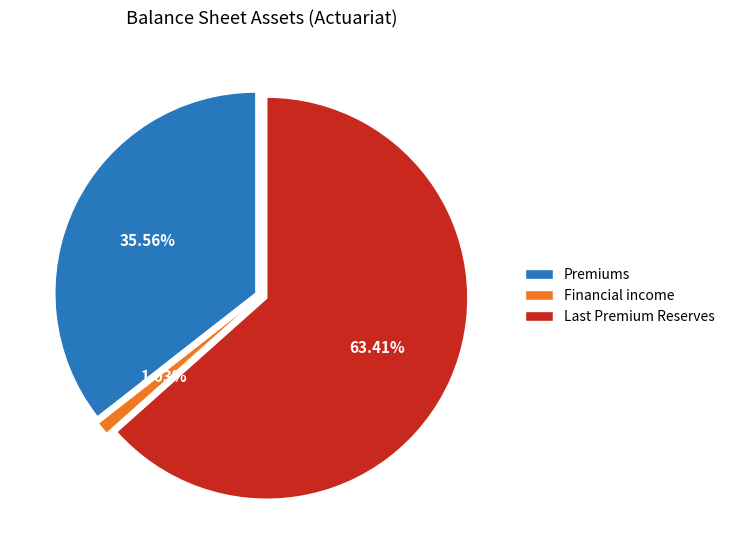

How many segments does this pie chart have?

3